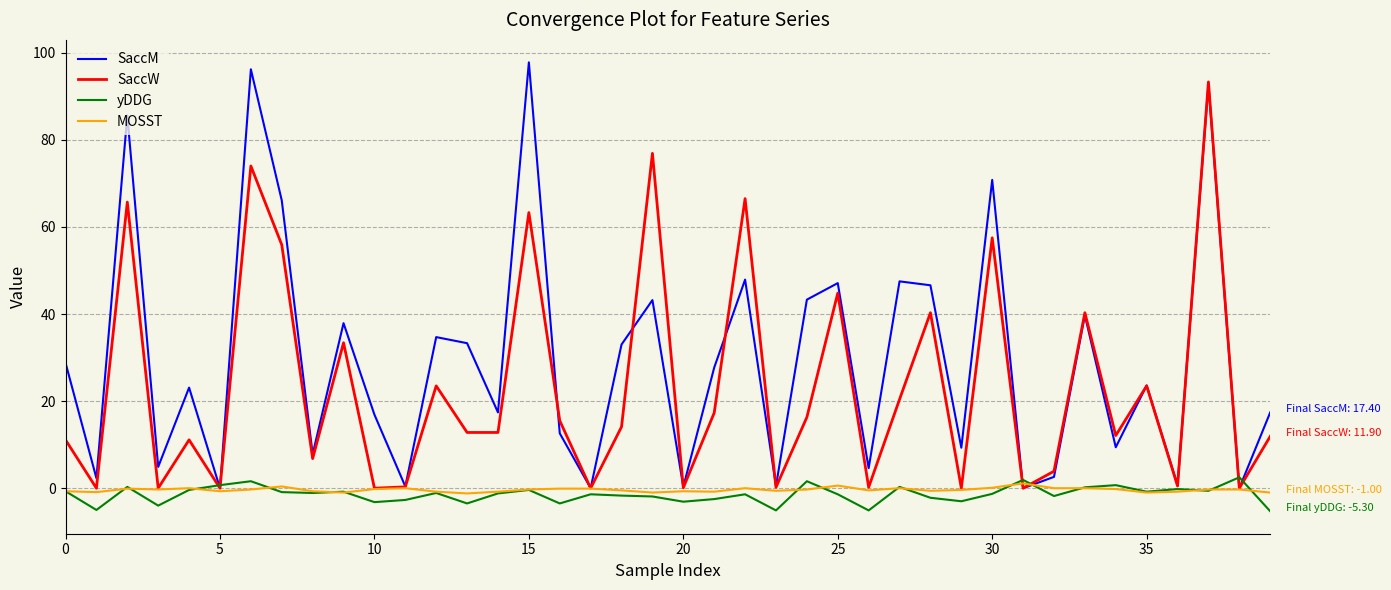

Which series has the largest total across all categories?

SaccM